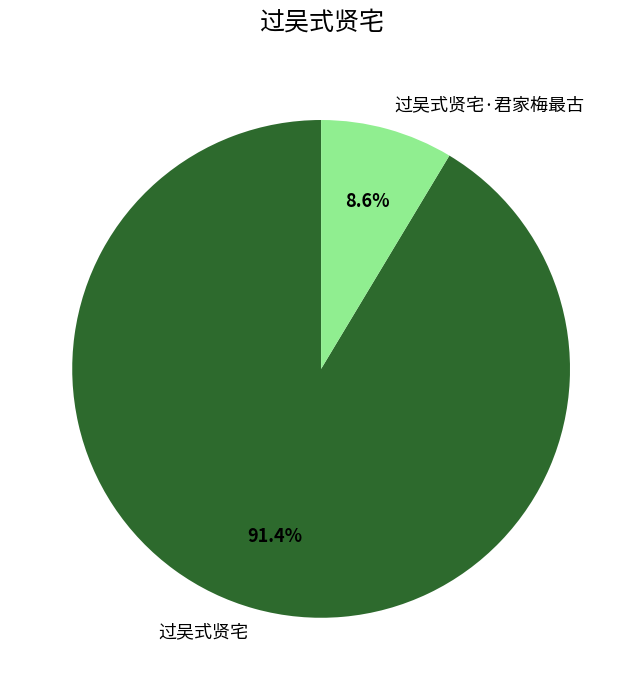

Rank the categories by value from lowest to highest.

过吴式贤宅·君家梅最古, 过吴式贤宅